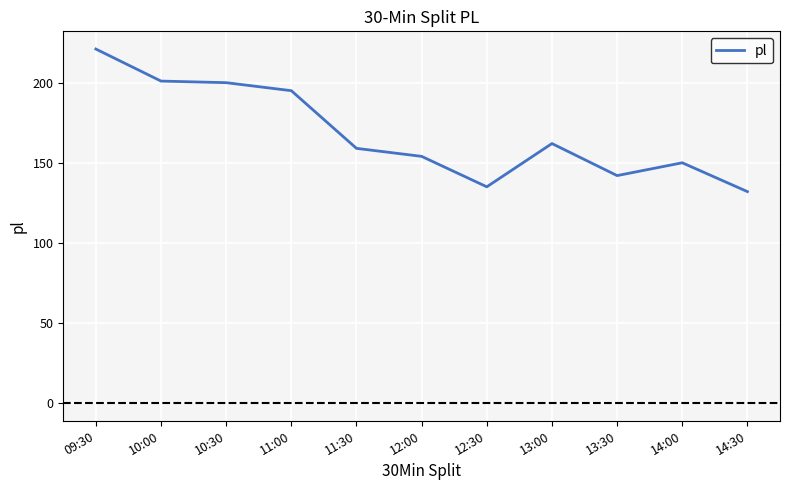

Reading left to right, list all the values displayed in this chart.

09:30=221	10:00=201	10:30=200	11:00=195	11:30=159	12:00=154	12:30=135	13:00=162	13:30=142	14:00=150	14:30=132